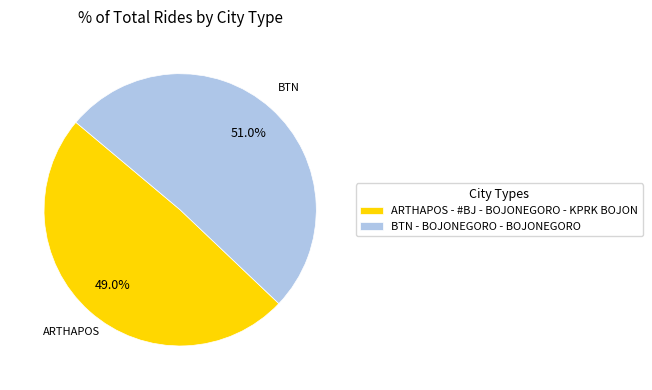

Which slice is the smallest?

ARTHAPOS - #BJ - BOJONEGORO - KPRK BOJON